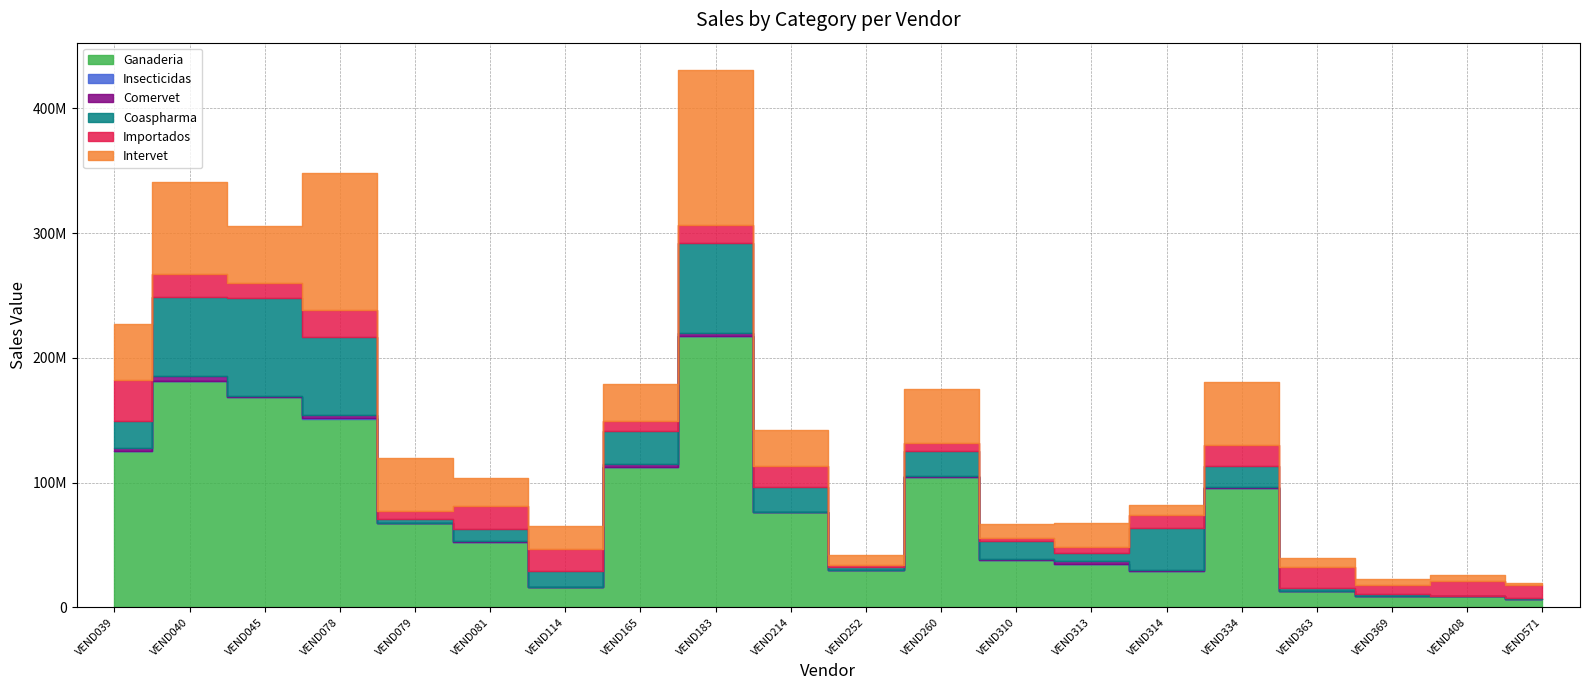

Does the chart have visible grid lines?

Yes